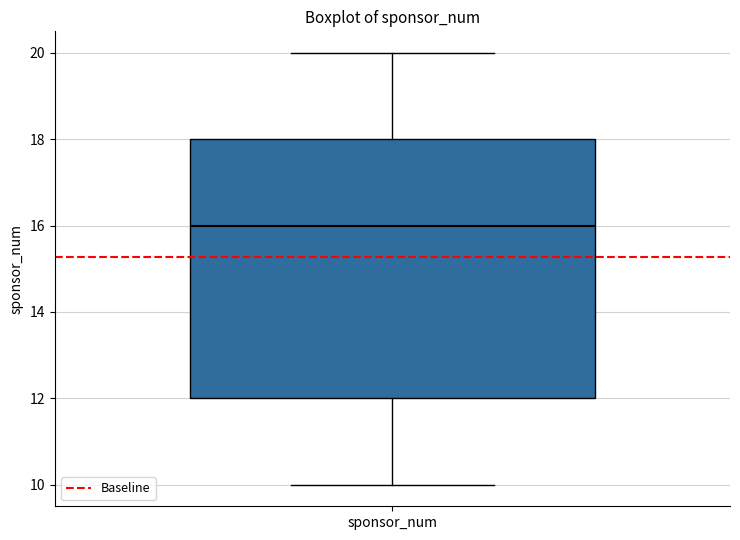

Read this box plot against the y-axis: the position of the median line, the range covered by the box, and the ends of both whiskers. The values are not printed on the chart, so give them approximately, as read against the axis.

median 16, box 12 to 18, whiskers 10 to 20